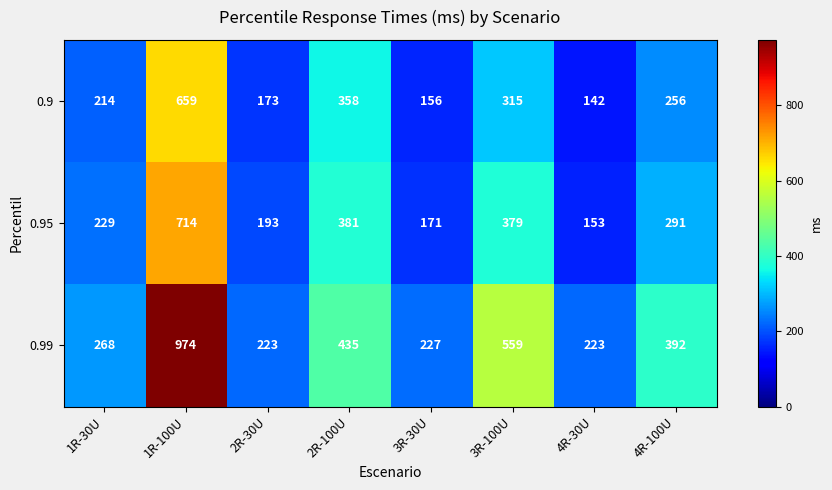

What is the sum of all 0.95 values?

2511